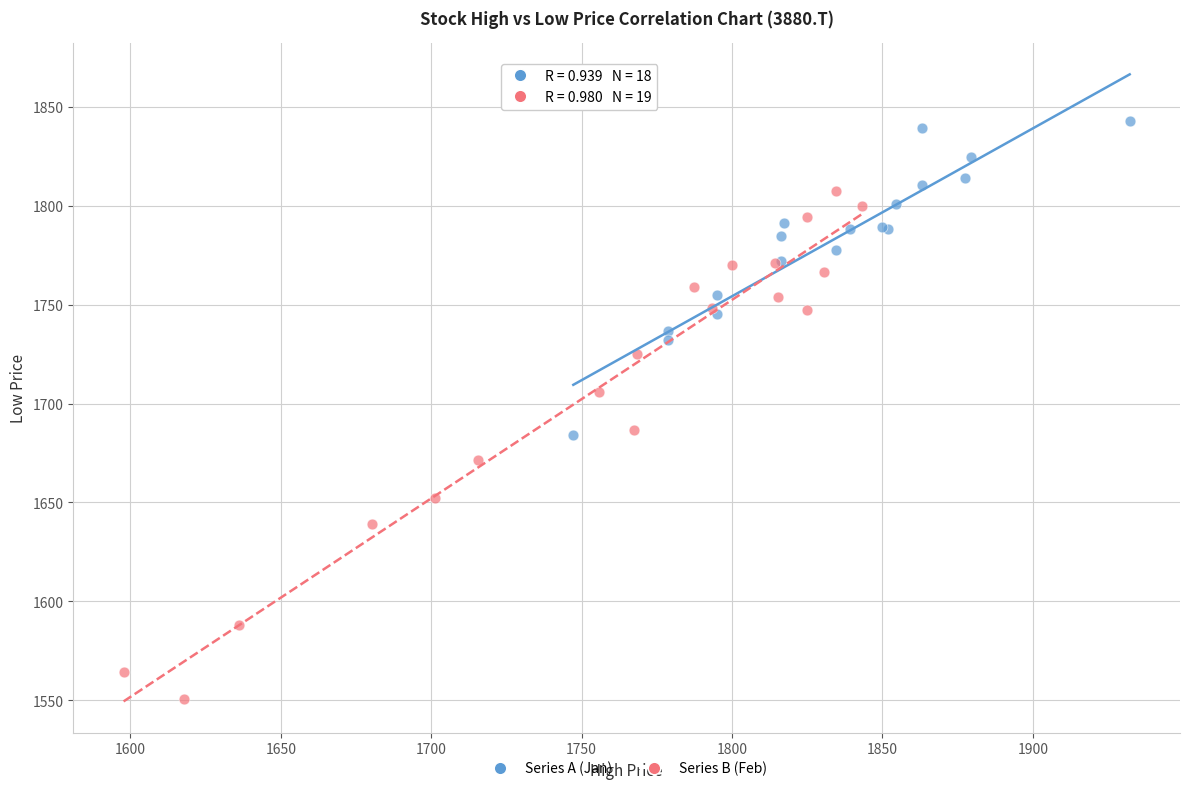

Which series contains the highest Y value?

Series A (Jan)